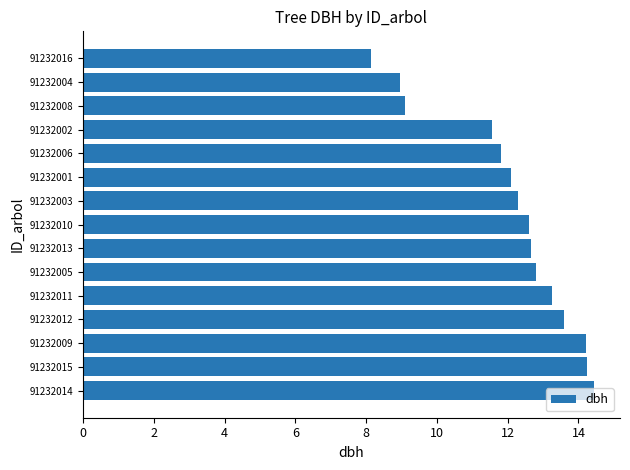

The value at 91232015 is 14.2. True or false?

True